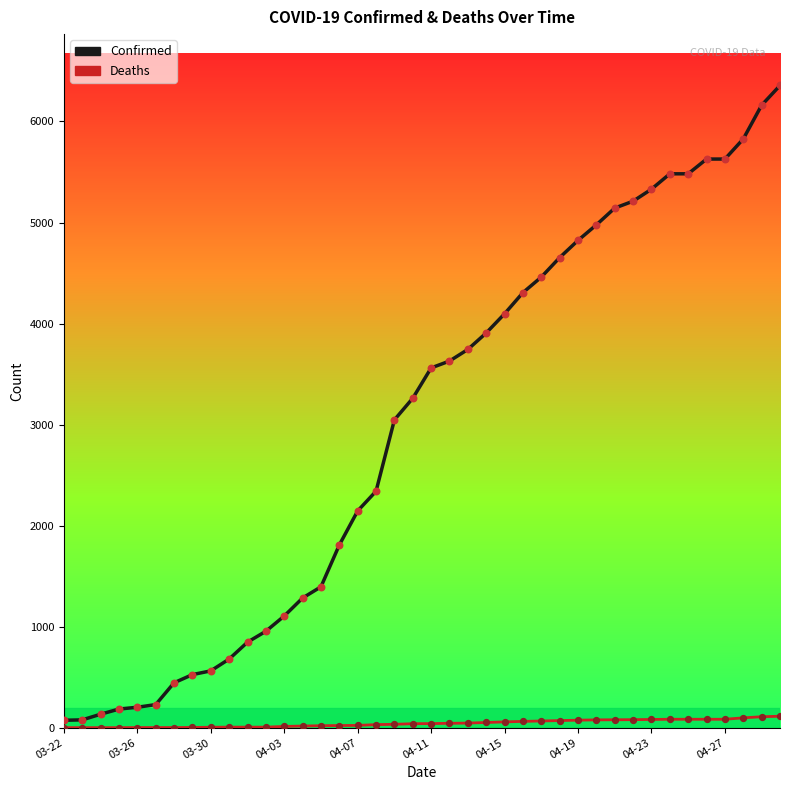

Which series has the widest spread of values?

Confirmed